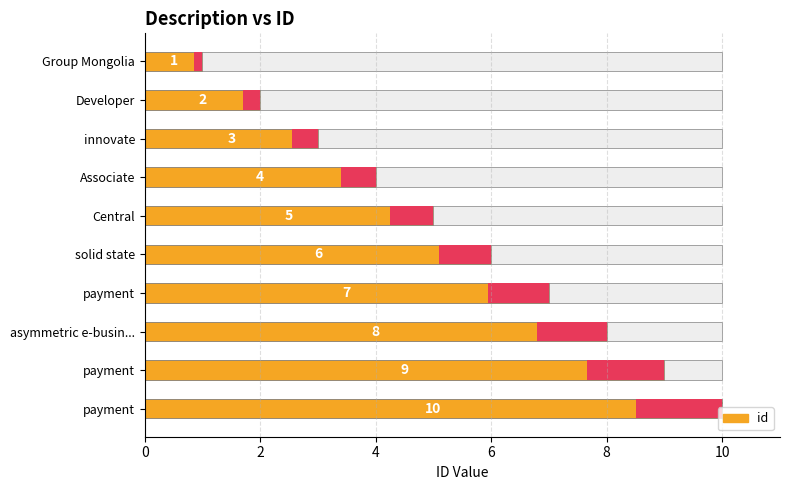

What is the sum of all values?

55